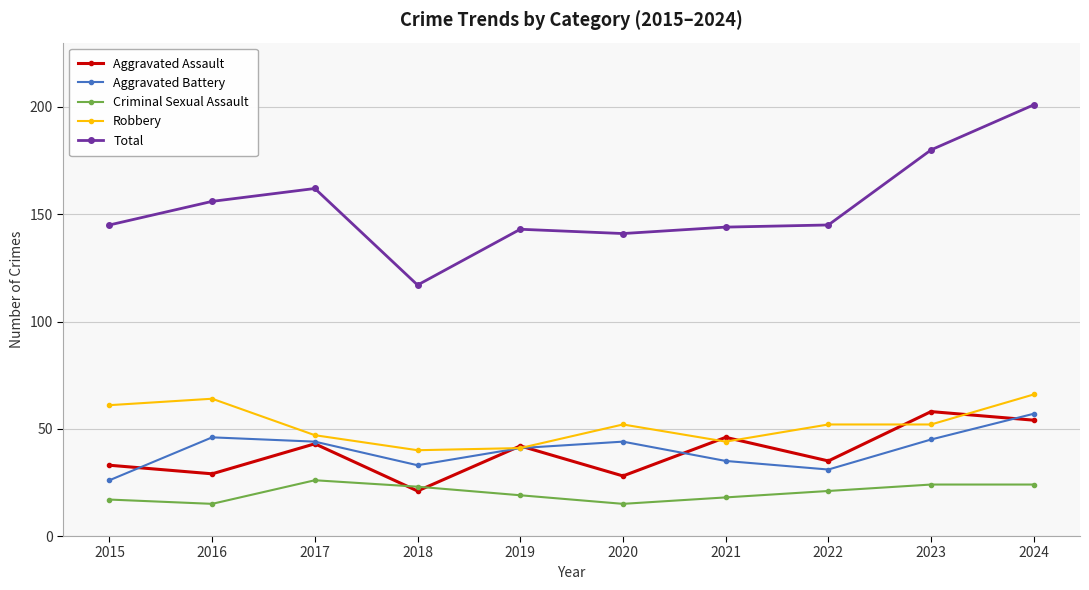

Which series has the largest total across all categories?

Total